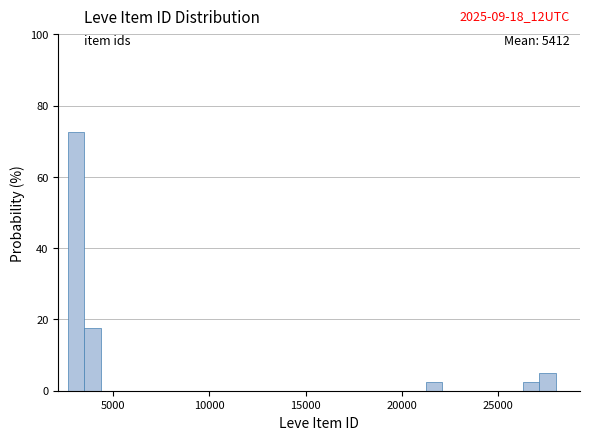

Around what value on the x-axis is the tallest bar? Give the approximate position of its centre, as read against the axis.

3000